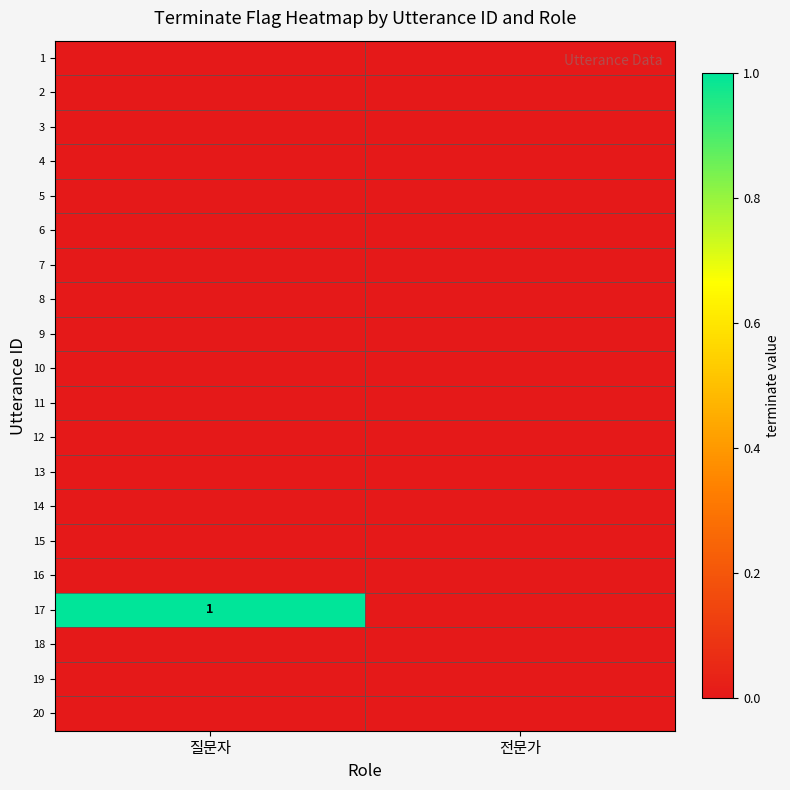

At which category does the chart reach its minimum across all series?

질문자